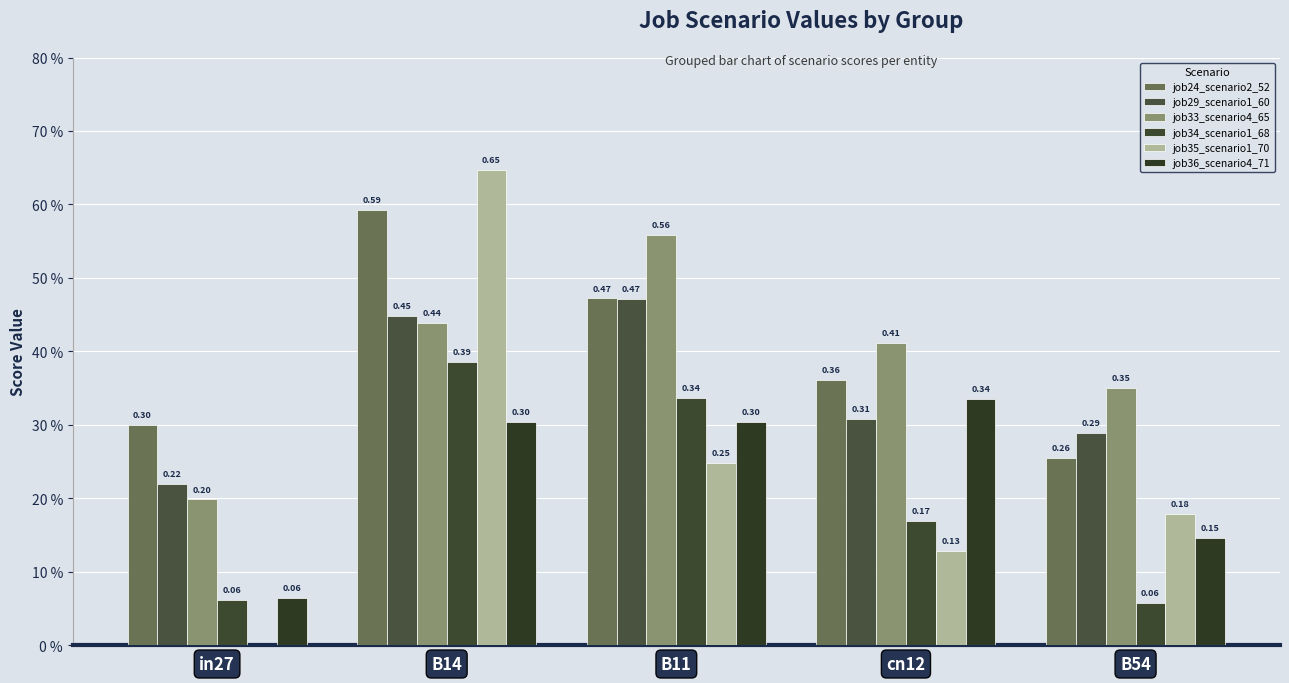

Is it true that job36_scenario4_71 equals 0.5 at B11?

False